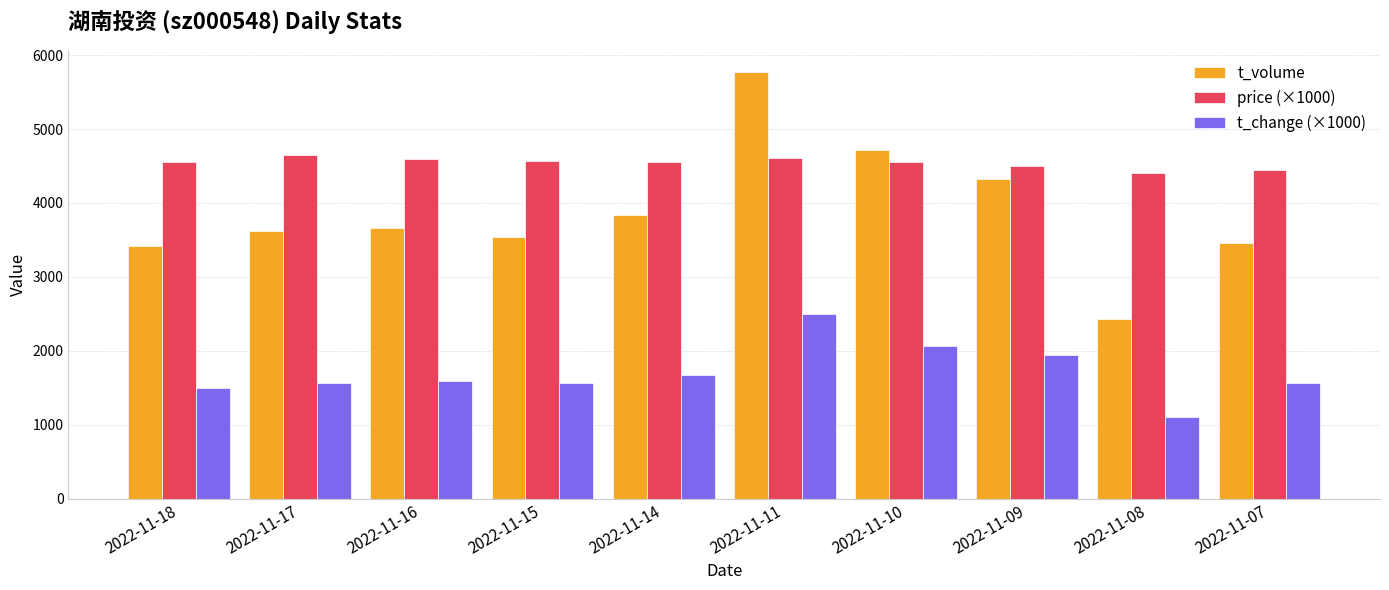

The value of t_change (×1000) at 2022-11-15 is 1560. True or false?

True